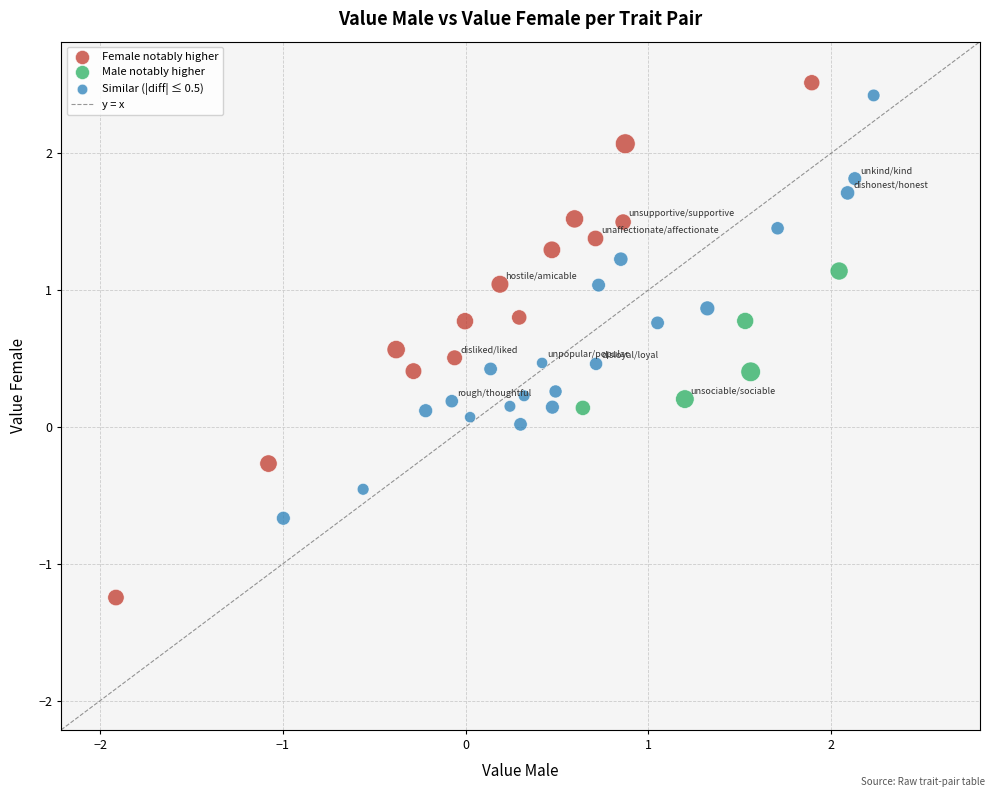

Which series contains the lowest Y value?

Female notably higher